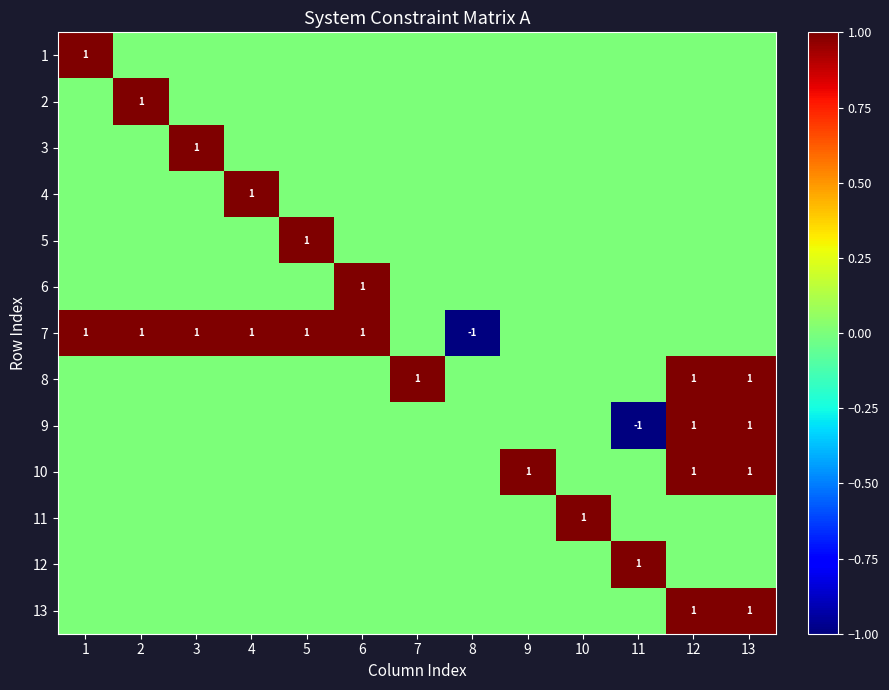

Which has a higher value, 4 or 5?

4